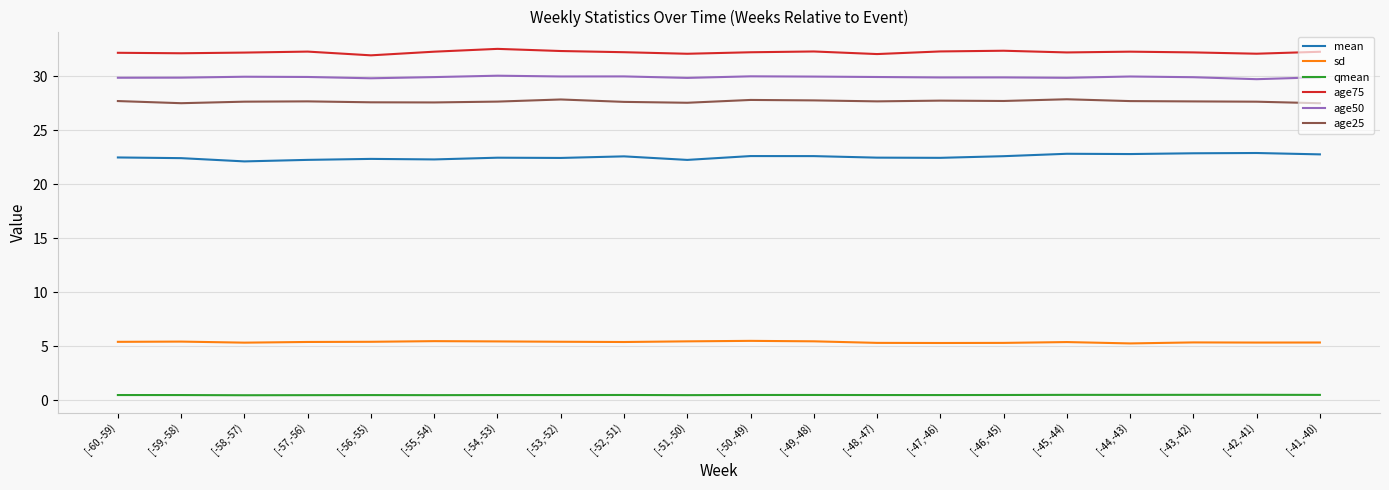

Rank the series at [-58,-57) from highest to lowest value.

age75, age50, age25, mean, sd, qmean